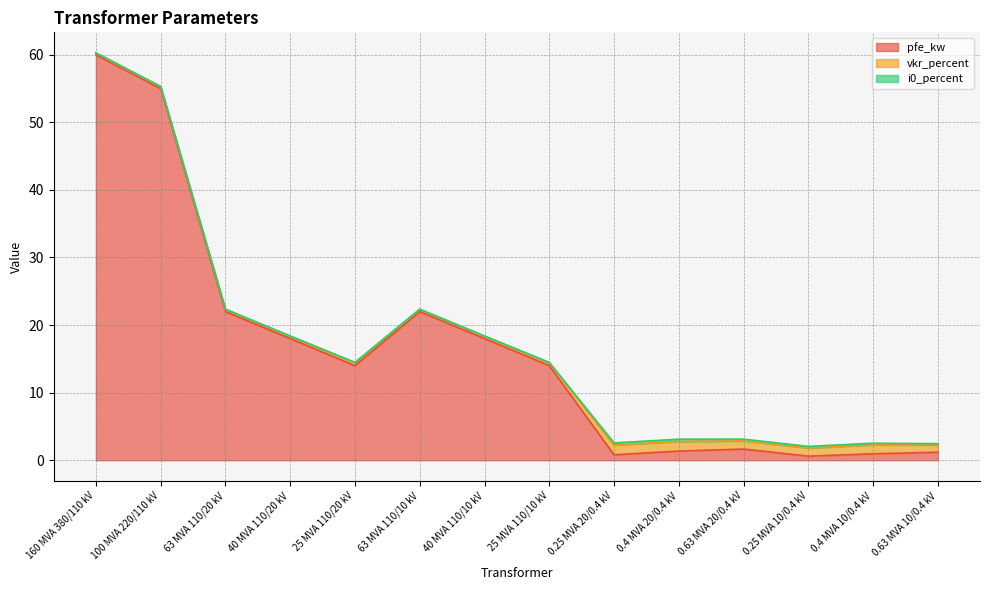

What are all the series names shown in the legend?

pfe_kw, vkr_percent, i0_percent